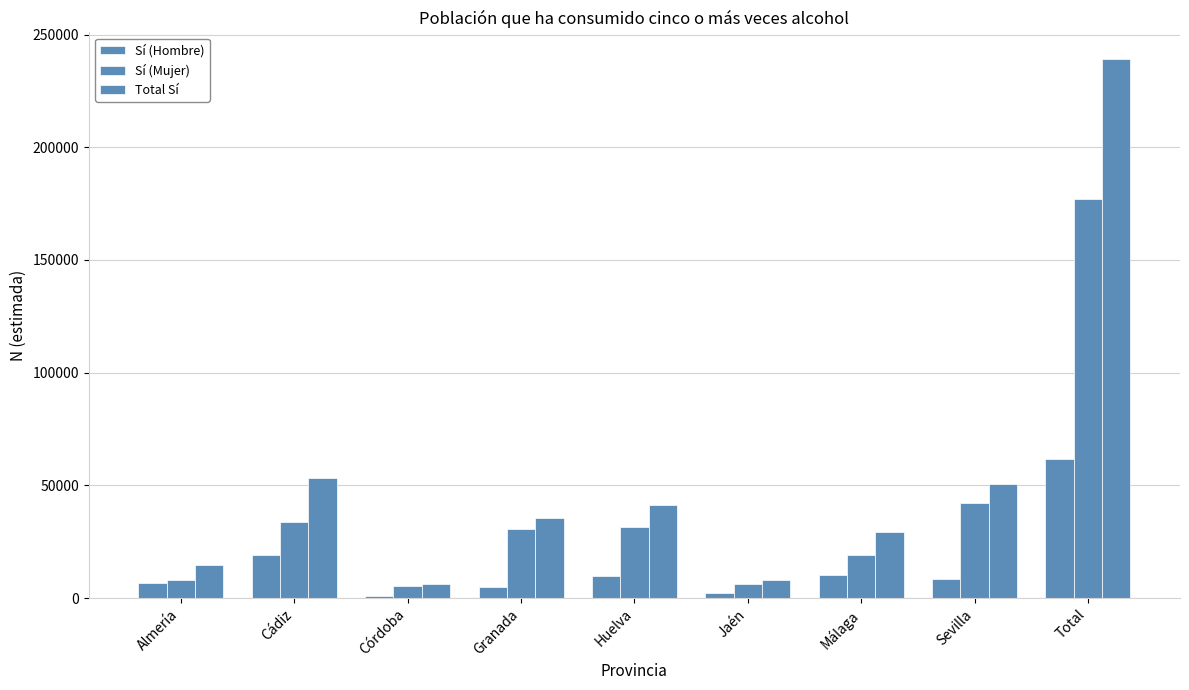

List the labels in order of Sí (Mujer) value, smallest first.

Córdoba, Jaén, Almería, Málaga, Granada, Huelva, Cádiz, Sevilla, Total